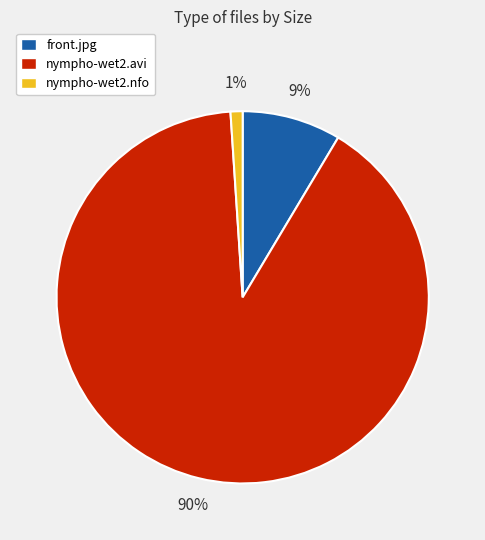

To the nearest percent, what is the average slice percentage?

33%